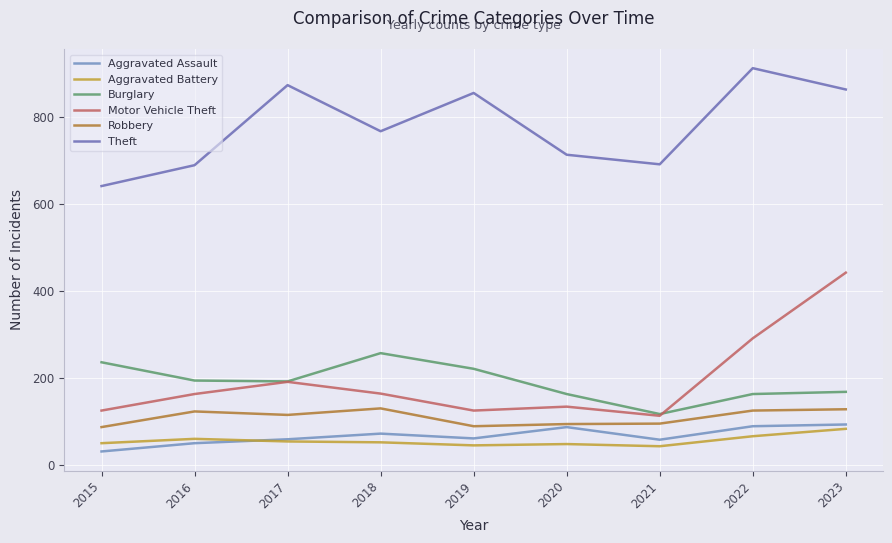

How many lines are shown in the chart?

6